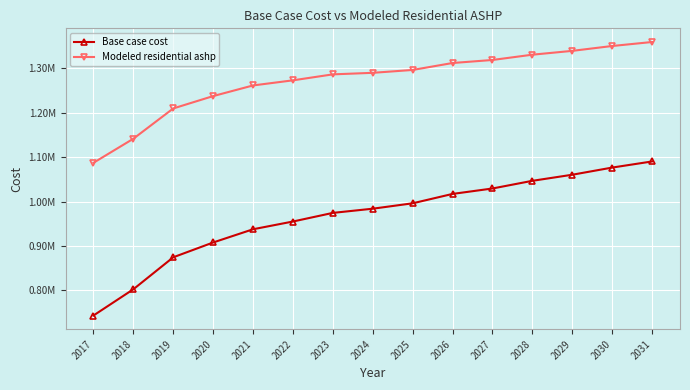

Is it true that Modeled residential ashp equals 1311604.9 at 2026?

True